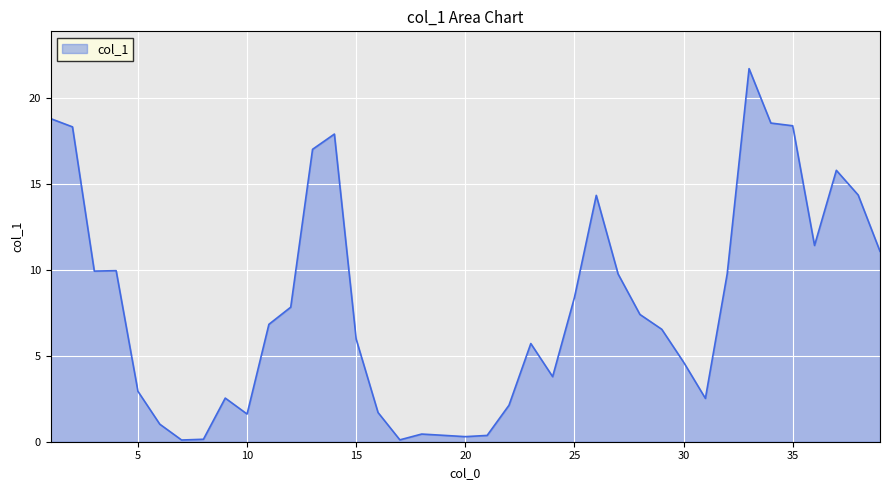

What is the greatest value displayed?

21.7